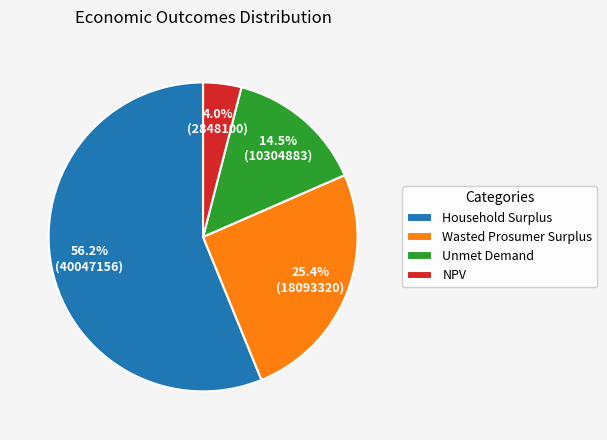

How many segments does this pie chart have?

4